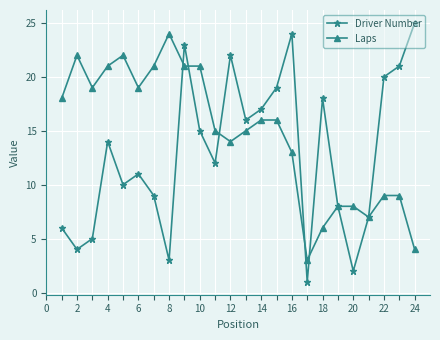

What is the highest value of the Driver Number series?

25